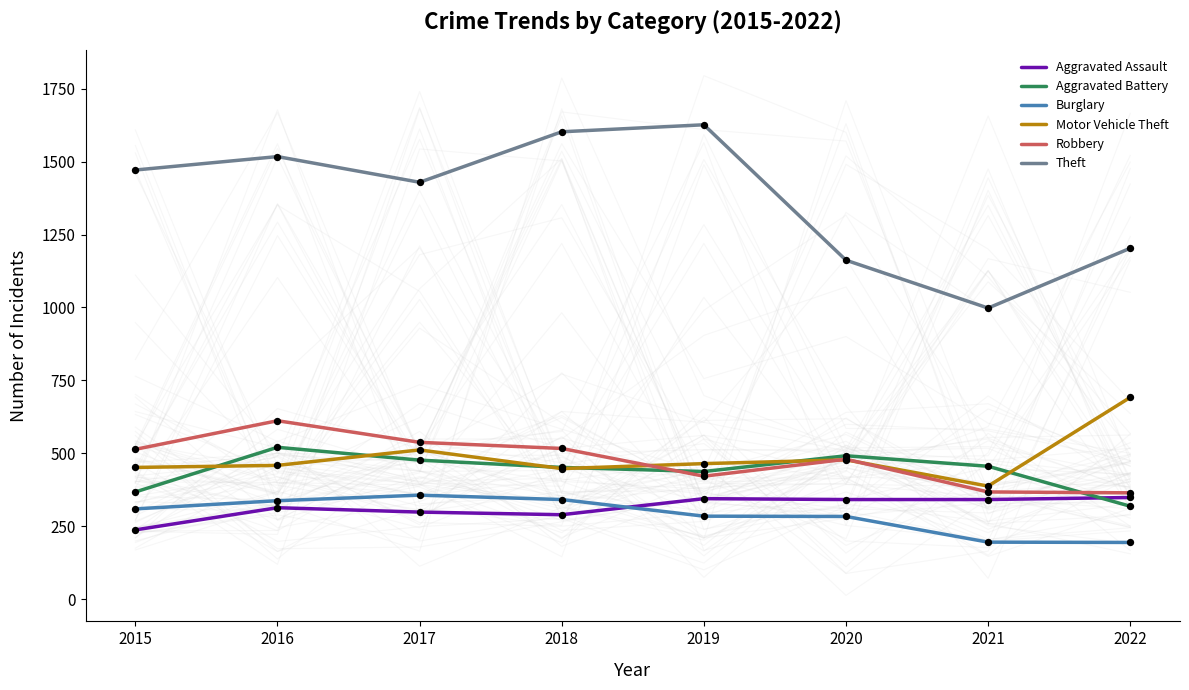

At how many categories does at least one series exceed 916?

8